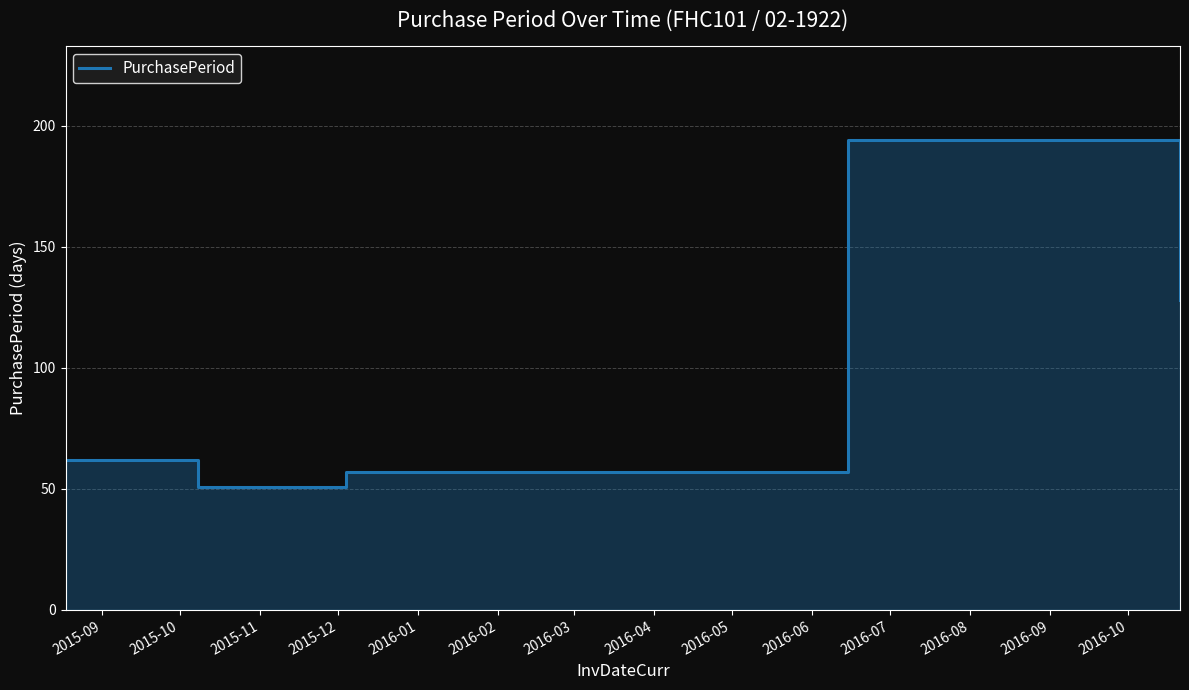

Is it true that the value at 2015-12 is 311?

False